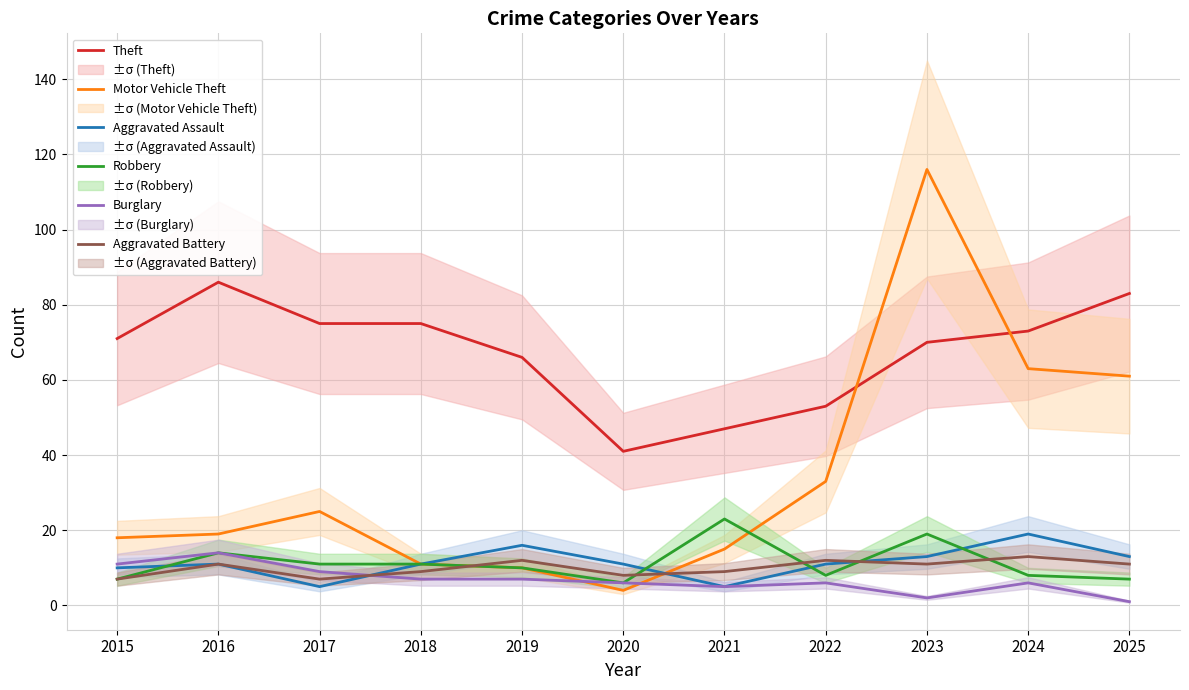

Is it true that Theft equals 111 at 2018?

False